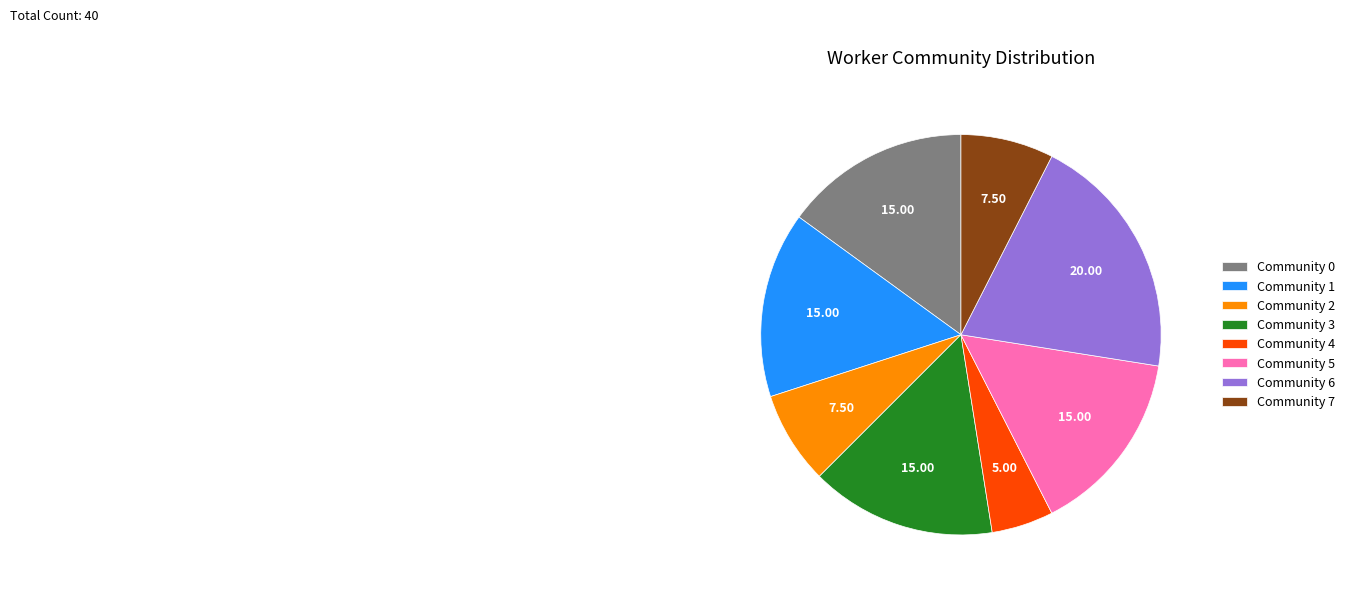

Is the sum of Community 0 and Community 3 greater than half?

No